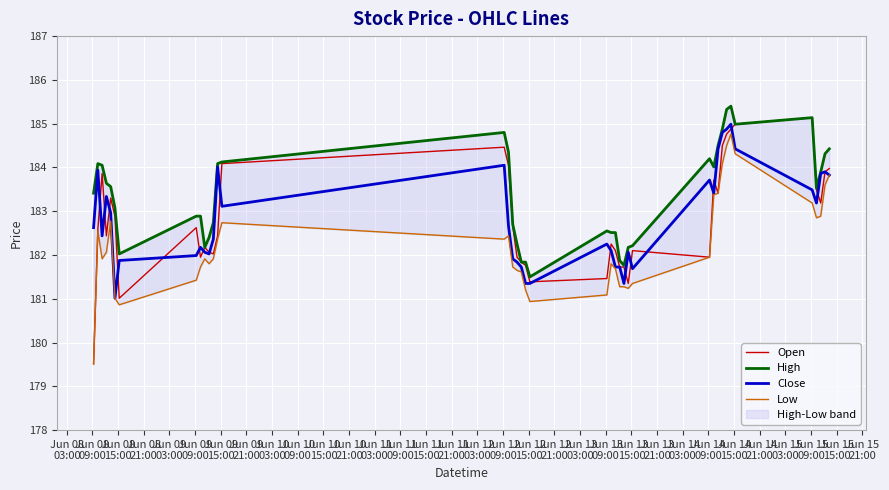

What is the highest value of the High series?

185.4